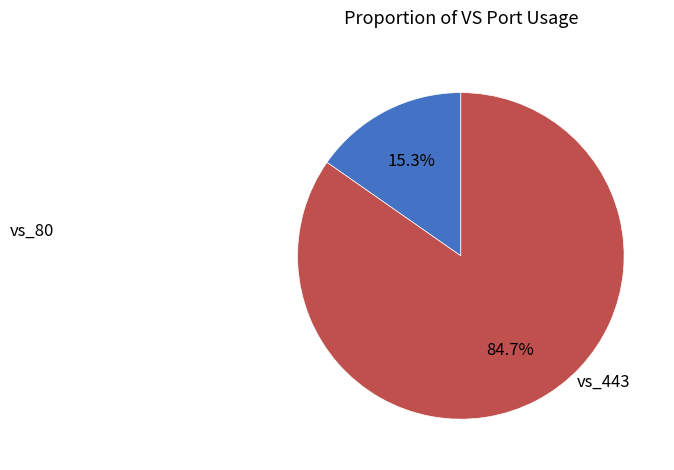

What is the ratio of the value at vs_443 to the value at vs_80?

5.5